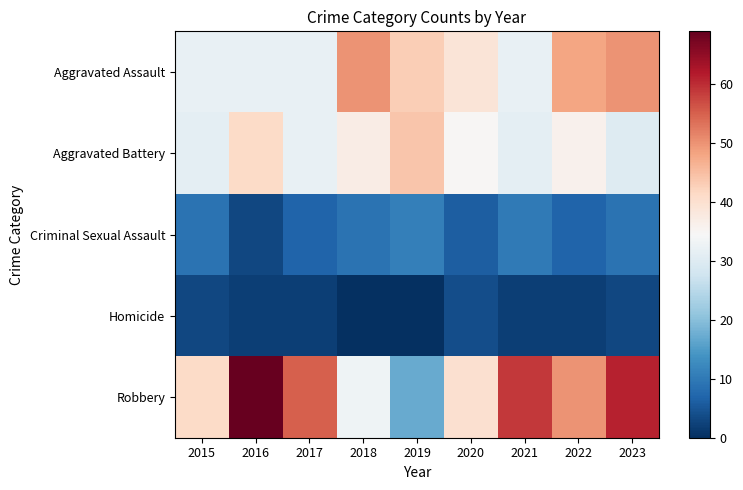

Reading left to right, list all the values displayed in this chart.

Aggravated Assault: 2015=32	2016=32	2017=32	2018=50	2019=43	2020=39	2021=32	2022=48	2023=50
Aggravated Battery: 2015=31	2016=41	2017=32	2018=37	2019=44	2020=35	2021=31	2022=36	2023=30
Criminal Sexual Assault: 2015=9	2016=3	2017=7	2018=9	2019=11	2020=6	2021=10	2022=7	2023=9
Homicide: 2015=3	2016=2	2017=2	2018=0	2019=0	2020=4	2021=2	2022=2	2023=3
Robbery: 2015=41	2016=69	2017=55	2018=33	2019=17	2020=40	2021=59	2022=50	2023=61